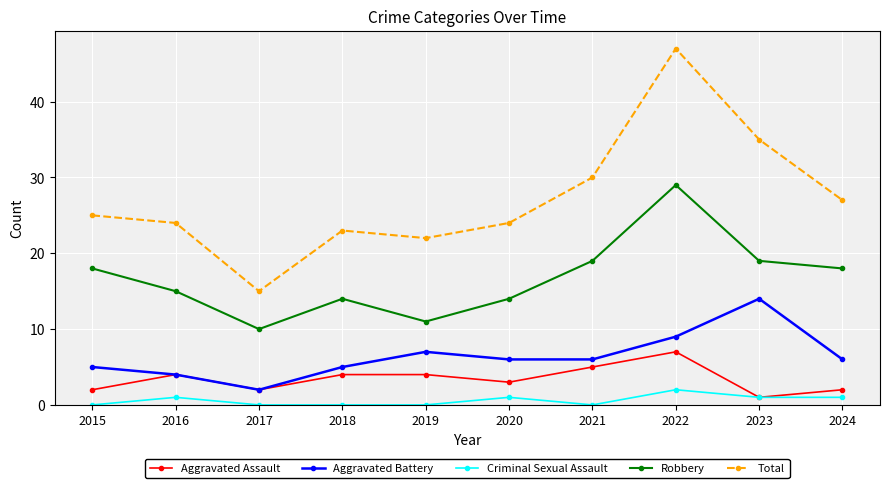

True or false: Robbery has a value of 19 at 2021.

True